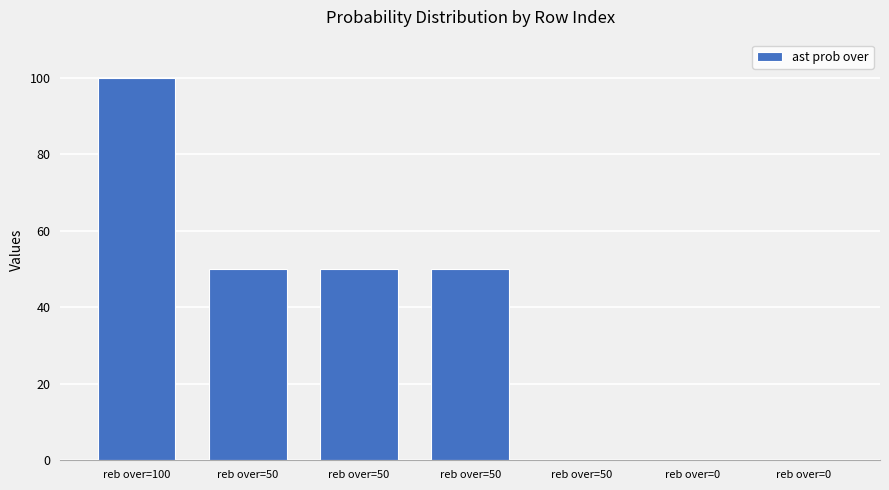

What is the change in value from reb over=100 to reb over=0?

-100